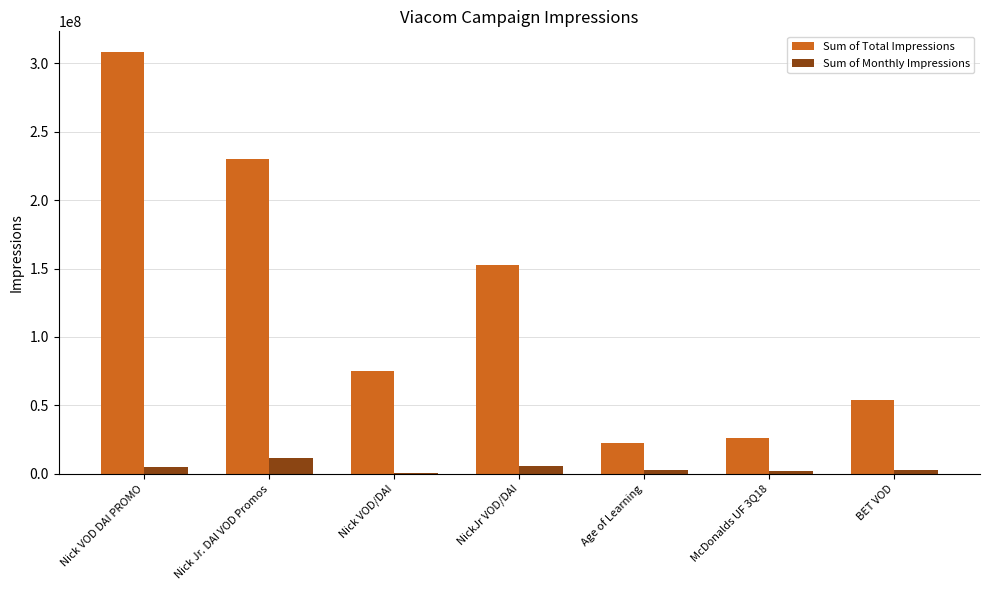

What is the sum of all Sum of Total Impressions values?

868813271